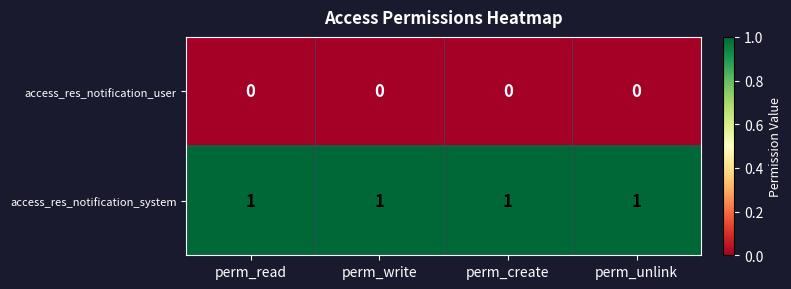

The access_res_notification_system series shows 1 at perm_create. True or false?

True